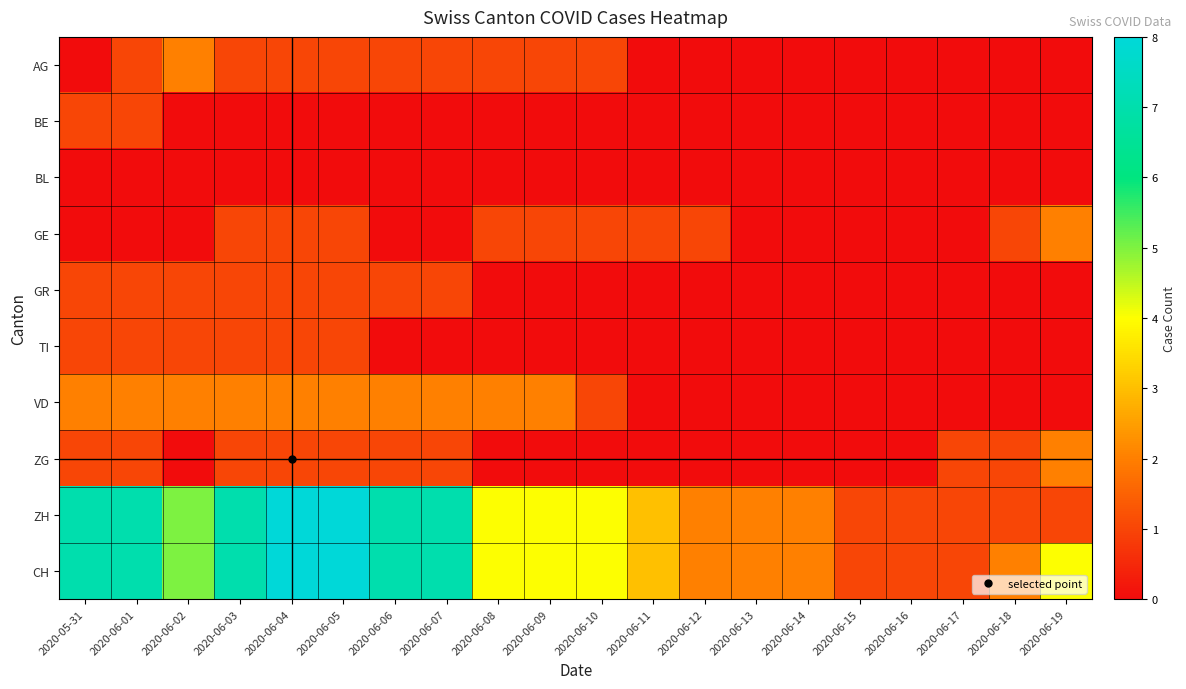

At which category is the sum across all series the highest?

2020-06-04